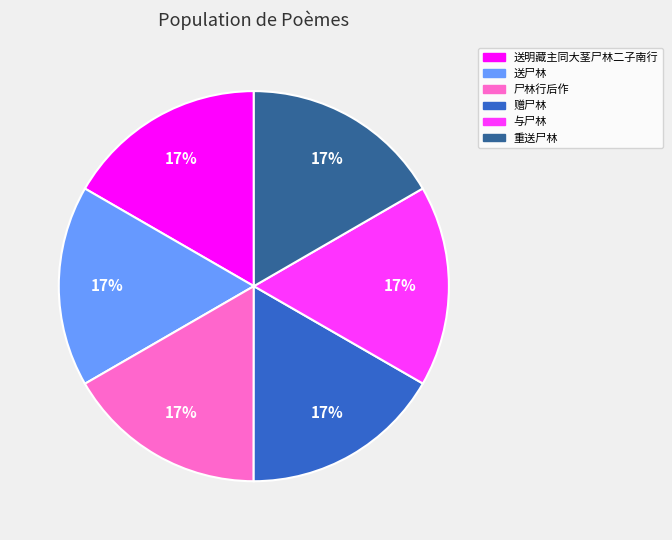

To the nearest percent, what percentage of the pie is 送尸林?

17%